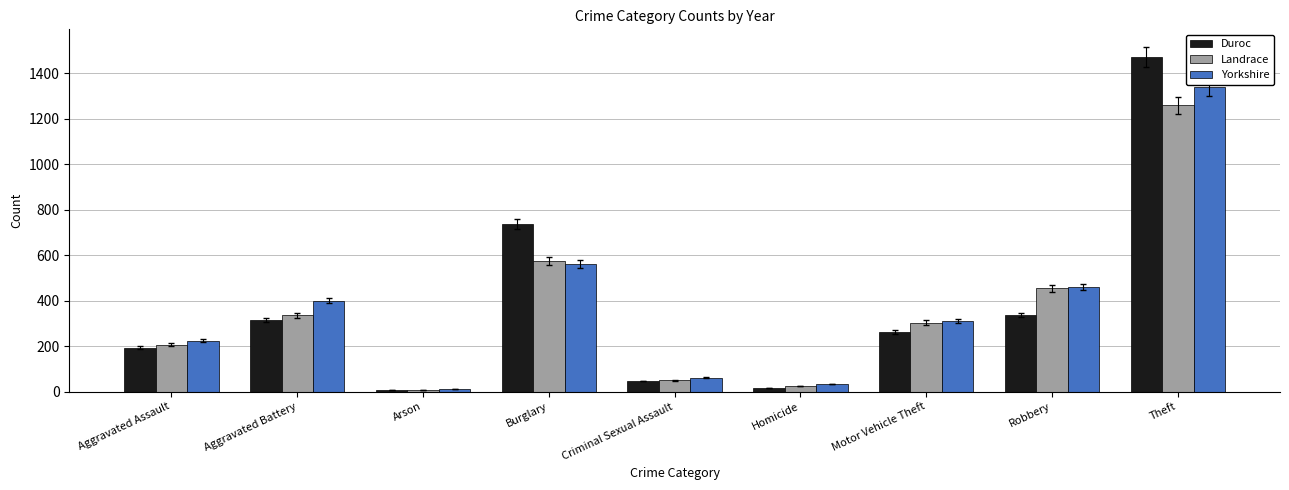

Between Aggravated Battery and Burglary, which series saw the biggest shift?

Duroc